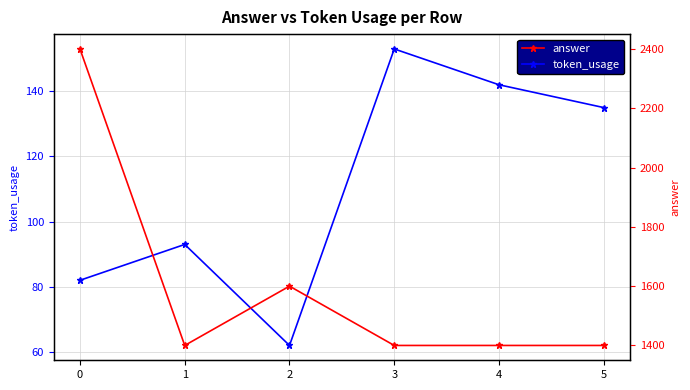

What is the spread (max minus min) of values at 1?

1307